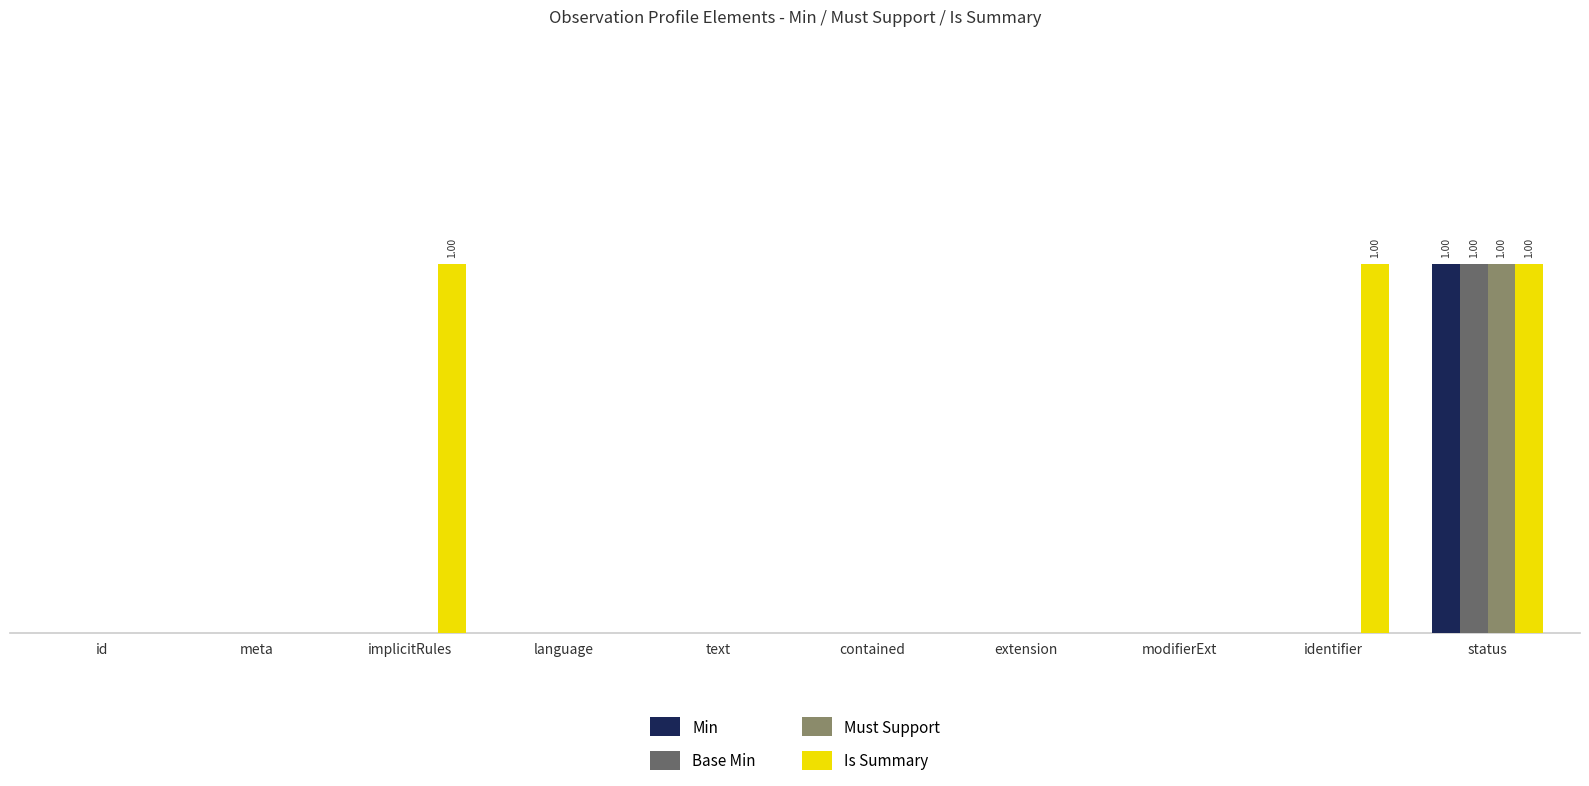

The value of Is Summary at meta is 0. True or false?

True